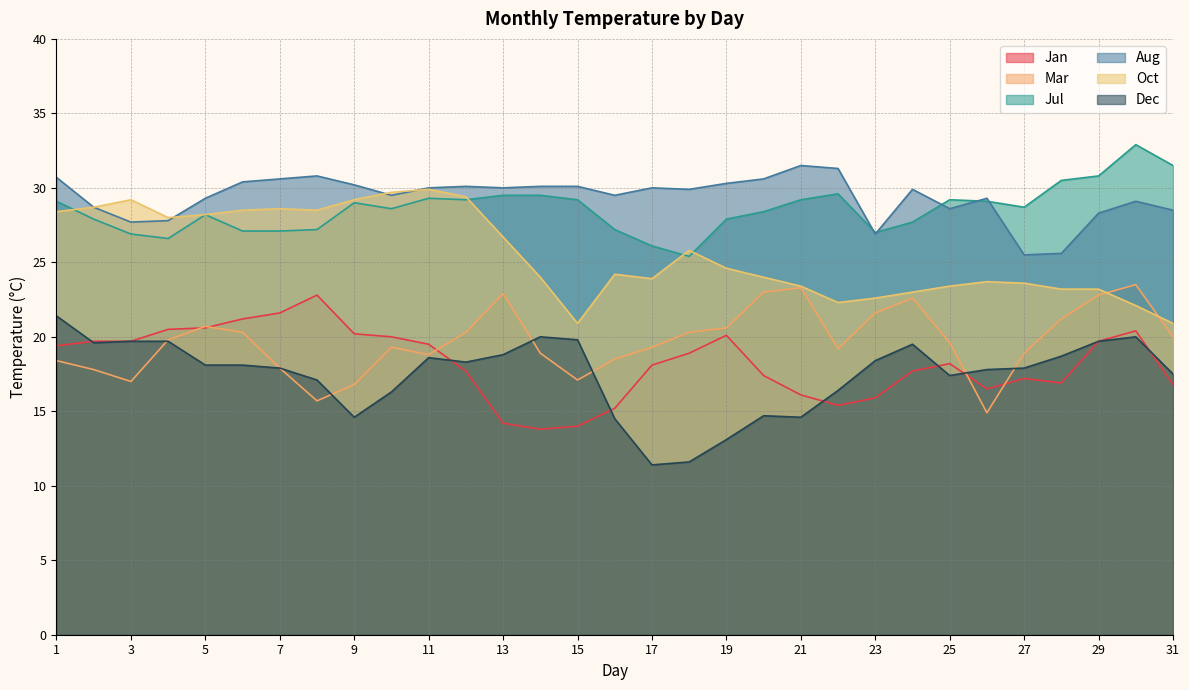

The Jan series shows 18.9 at 18. True or false?

True